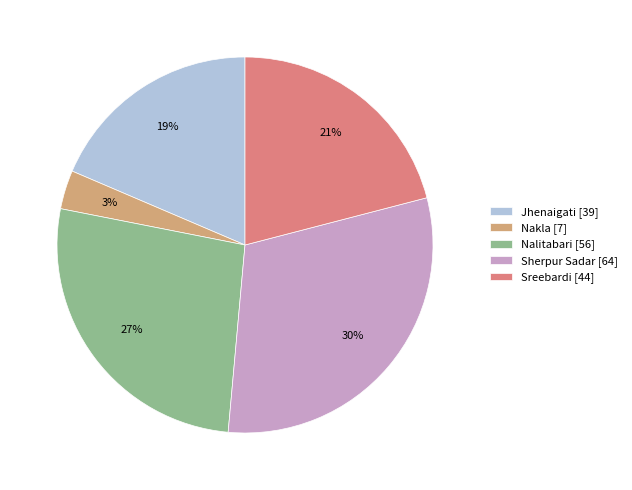

True or false: Nalitabari accounts for 27% of the total.

True